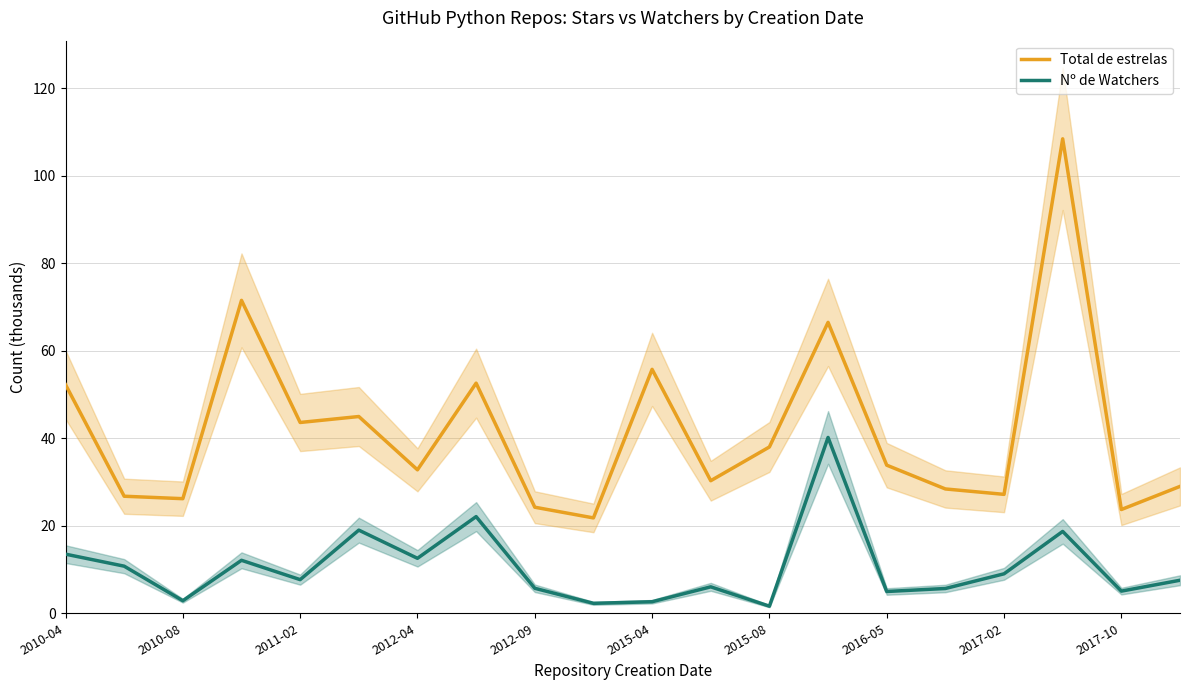

How many series are shown in this chart?

2